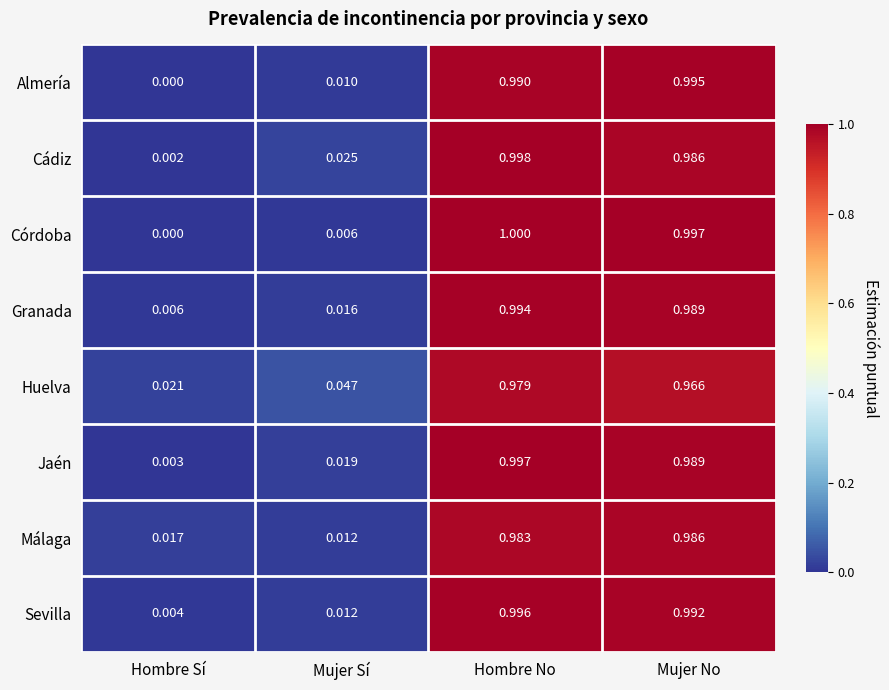

List the labels in order of Cádiz value, largest first.

Hombre No, Mujer No, Mujer Sí, Hombre Sí